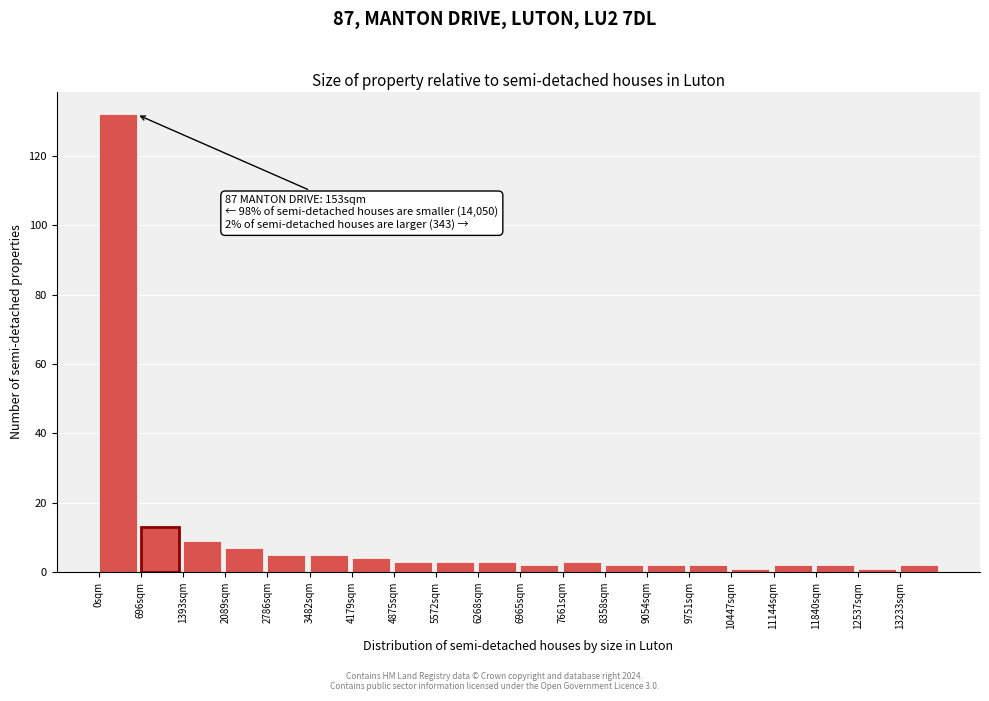

Which range on the x-axis has the tallest bar?

0 to 700